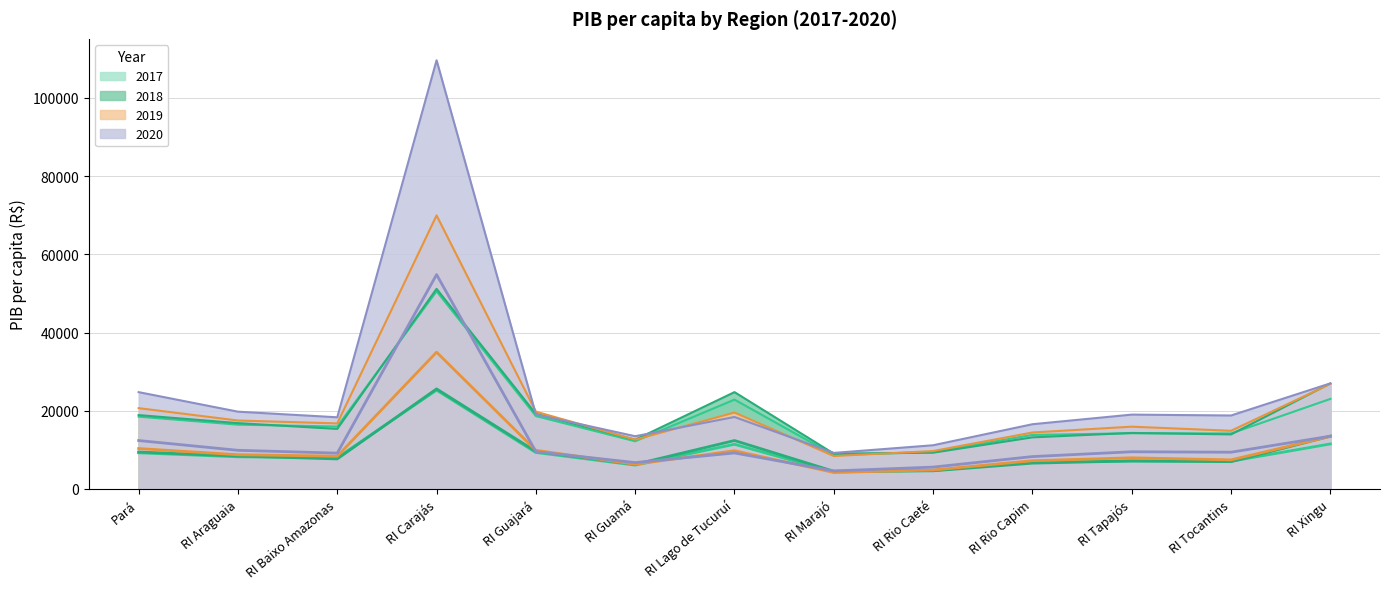

What are all the series names shown in the legend?

2017, 2018, 2019, 2020